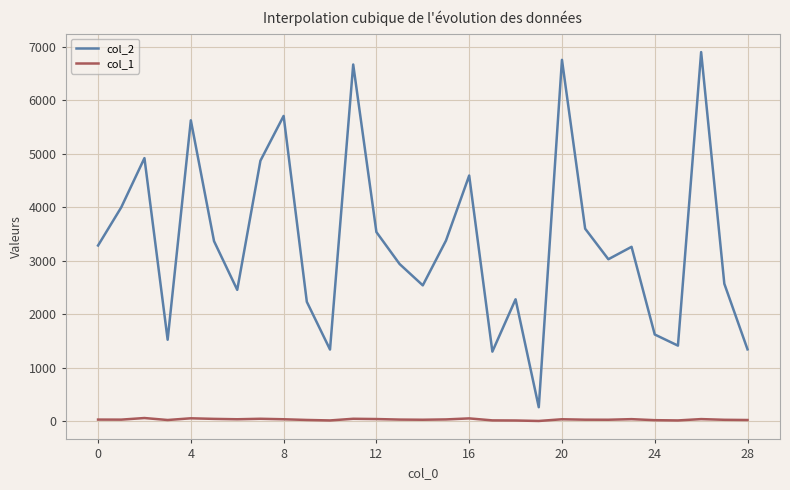

List the series in order of their peak value, highest first.

col_2, col_1